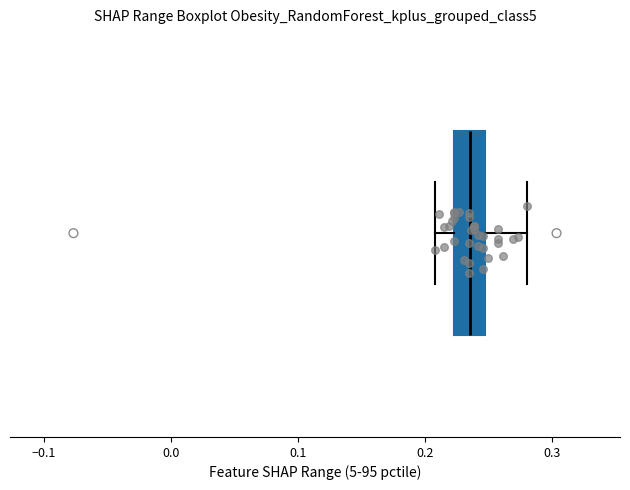

Transcribe this box plot: give where the median line is, the range the box spans, and where the two whiskers end, as read against the x-axis. The values are not printed on the chart, so give them approximately, as read against the axis.

median 0.24, box 0.22 to 0.25, whiskers 0.21 to 0.28